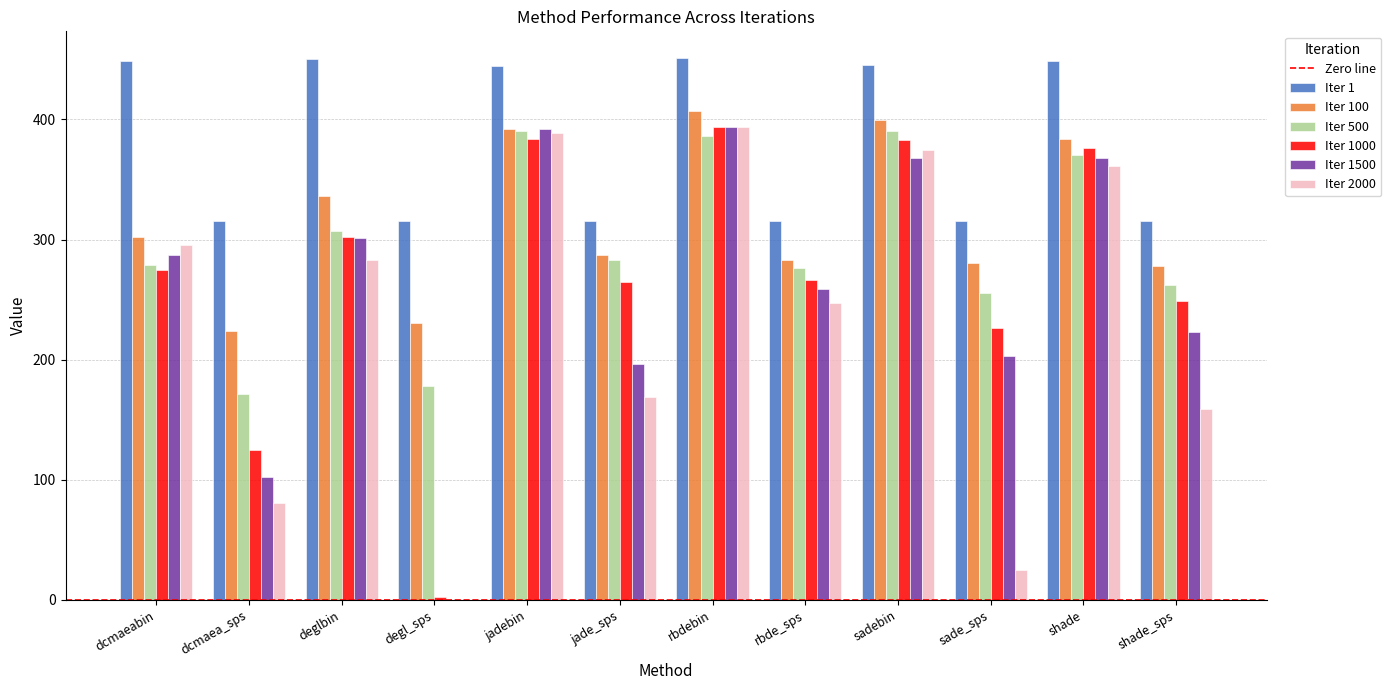

What is the maximum value for Iter 1?

450.8